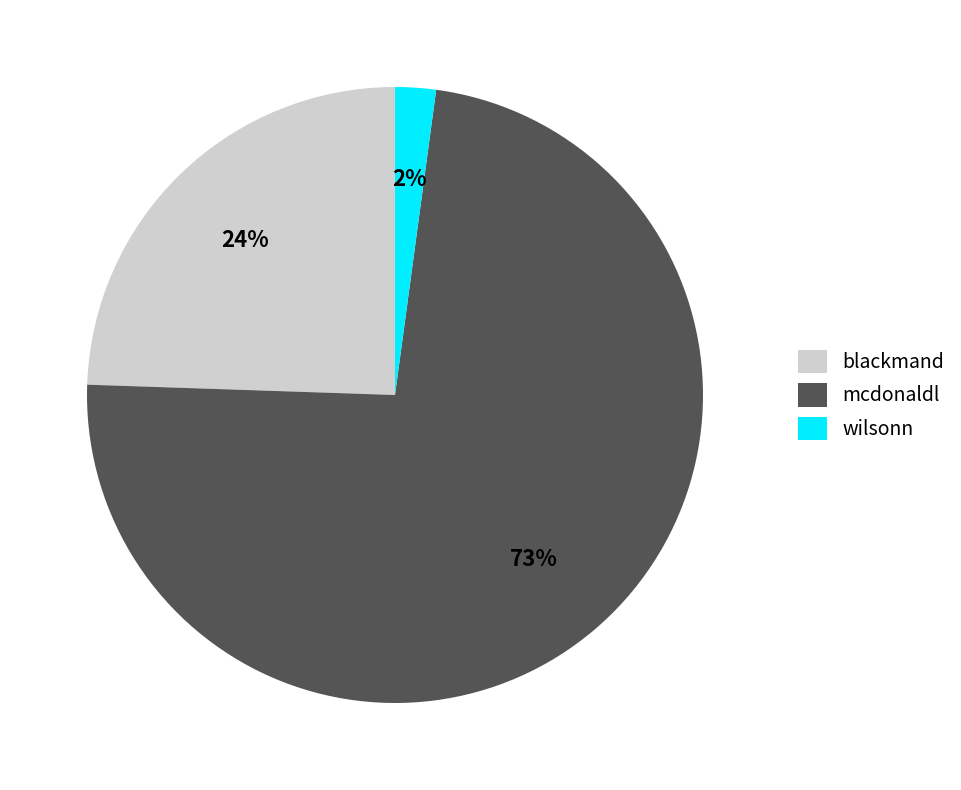

True or false: mcdonaldl accounts for 64% of the total.

False